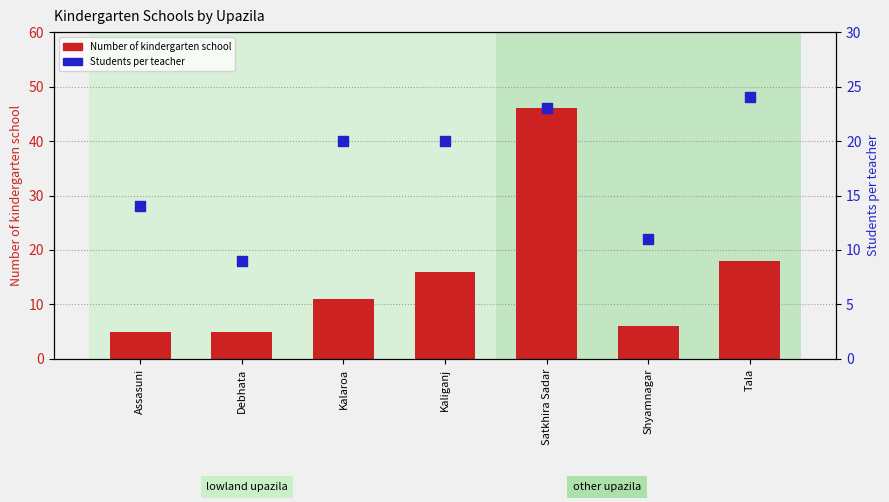

Is the value of Number of kindergarten school at Shyamnagar greater than the value of Students per teacher at Assasuni?

No